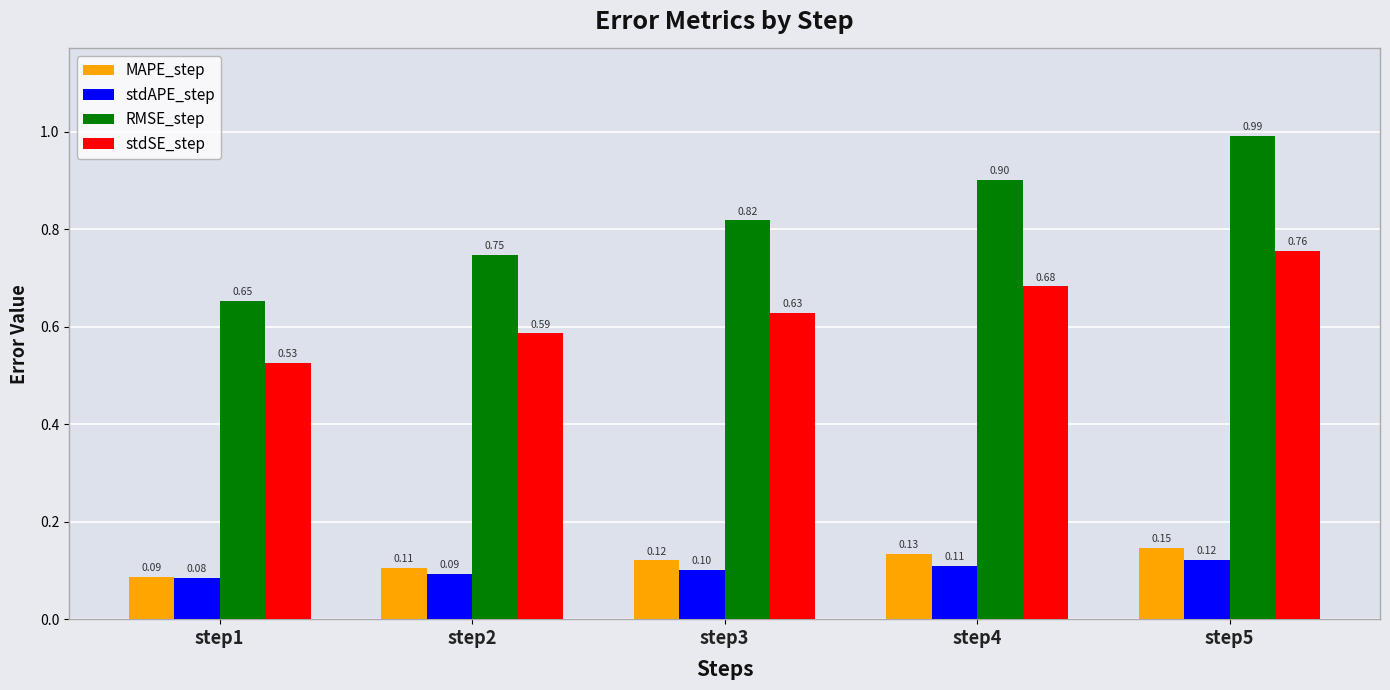

Count the MAPE_step values in the range 0 to 1.

5